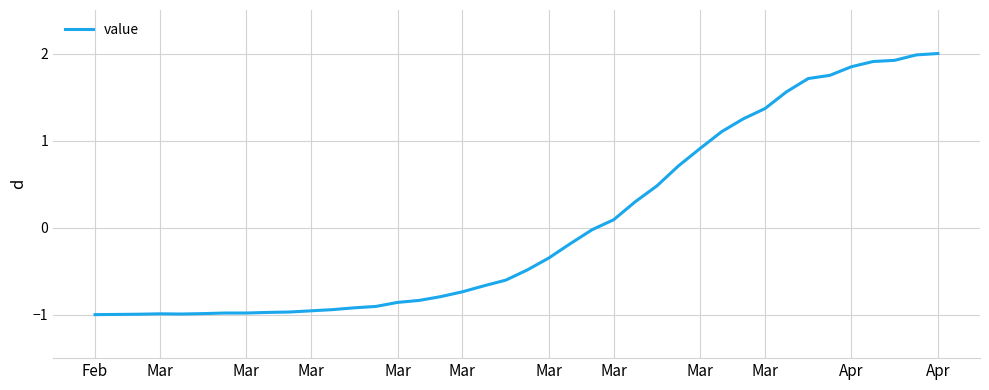

How many values are above zero?

16